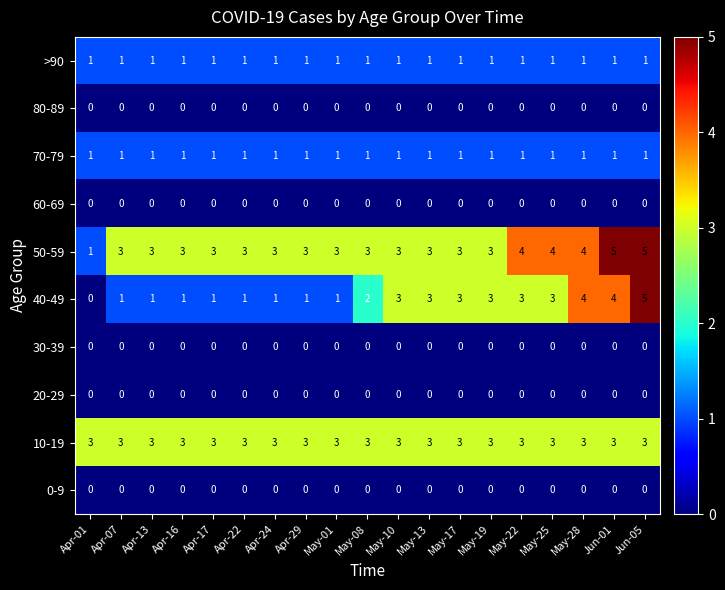

Which series has the largest range (max minus min)?

40-49